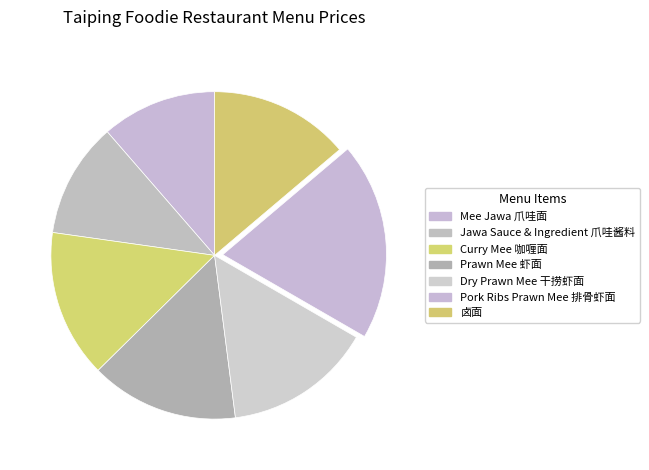

Does Dry Prawn Mee 干捞虾面 account for over 50% of the chart?

No